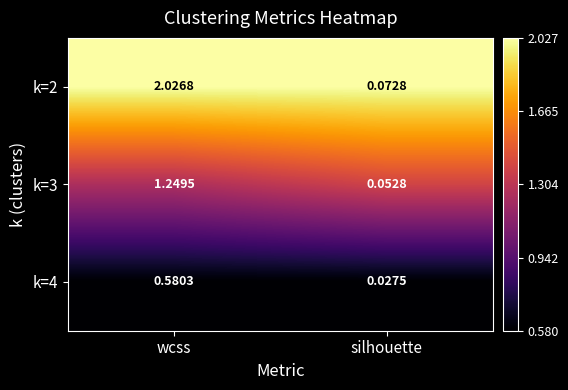

Count the number of categories in the chart.

2